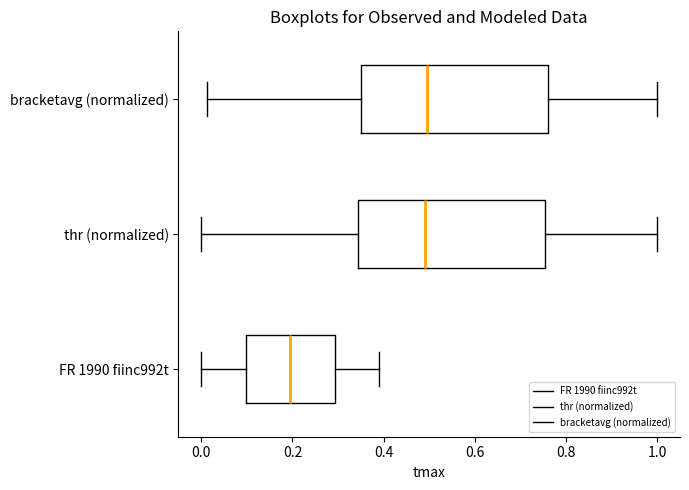

Reading bottom to top, transcribe this box plot: for each box, give where its median line is, the range the box spans, and where its two whiskers end, as read against the x-axis. The values are not printed on the chart, so give them approximately, as read against the axis.

FR 1990 fiinc992t: median 0.20, box 0.10 to 0.30, whiskers 0.00 to 0.40
thr (normalized): median 0.50, box 0.34 to 0.76, whiskers 0.00 to 1.00
bracketavg (normalized): median 0.50, box 0.34 to 0.76, whiskers 0.02 to 1.00